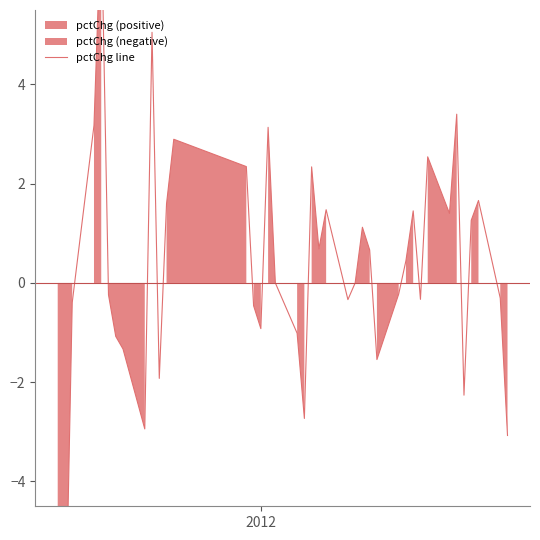

Reading right to left, list all the values displayed in this chart.

-3.1	-0.3	1.7	1.3	-2.3	3.4	1.4	2.5	-0.3	1.5	0.4	-0.2	-1.5	0.7	1.1	0.0	-0.3	1.5	0.7	2.3	-2.7	-1.0	0.0	3.1	-0.9	-0.5	2.3	2.9	1.6	-1.9	5.1	-2.9	-1.3	-1.1	-0.2	7.4	3.2	-0.4	-7.7	-5.1